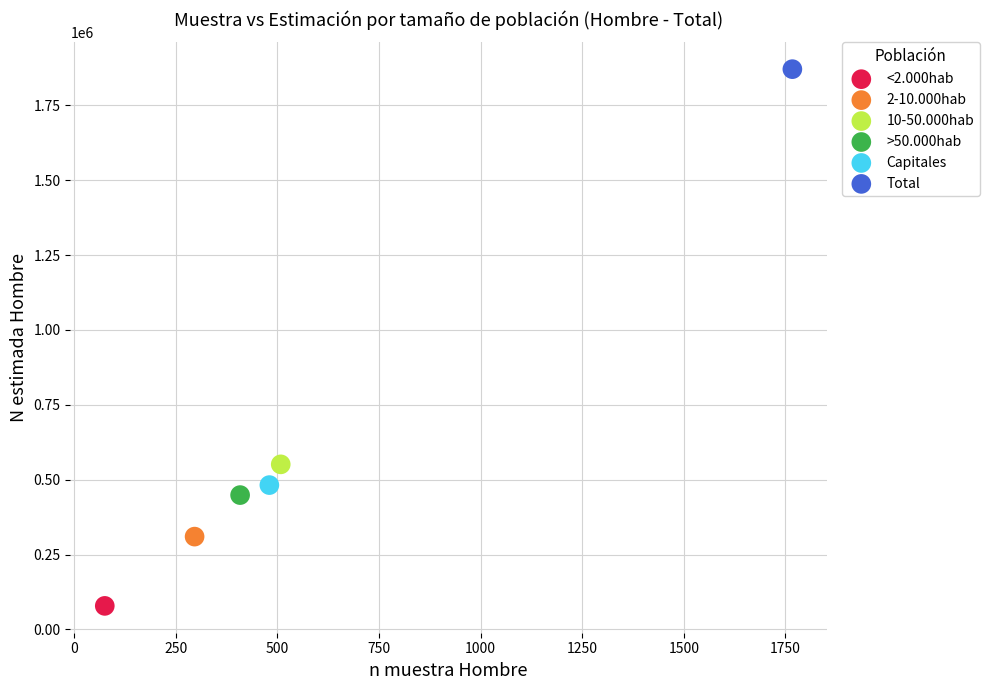

Which series contains the highest Y value?

Total